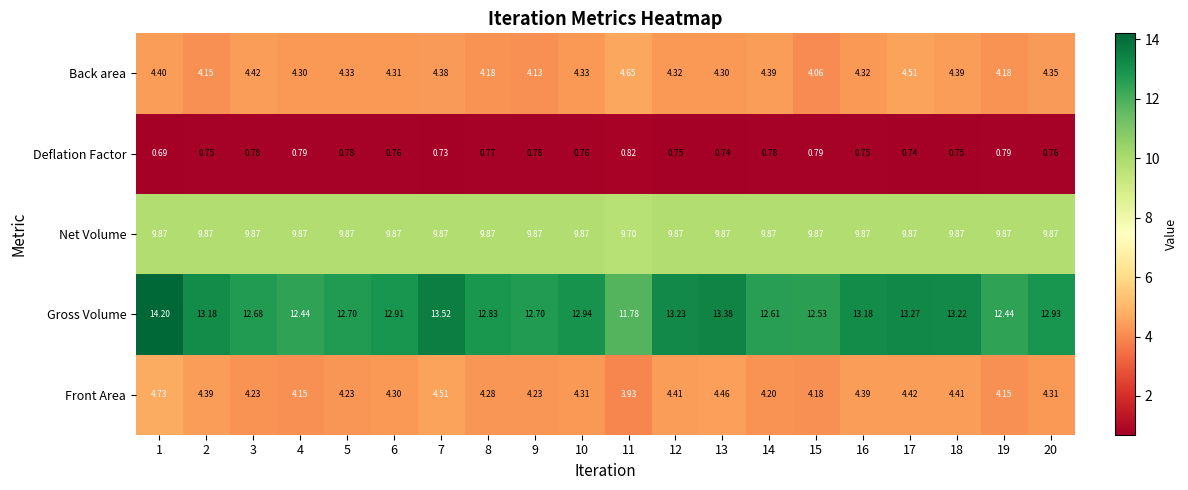

List the series in order of their peak value, highest first.

Gross Volume, Net Volume, Front Area, Back area, Deflation Factor